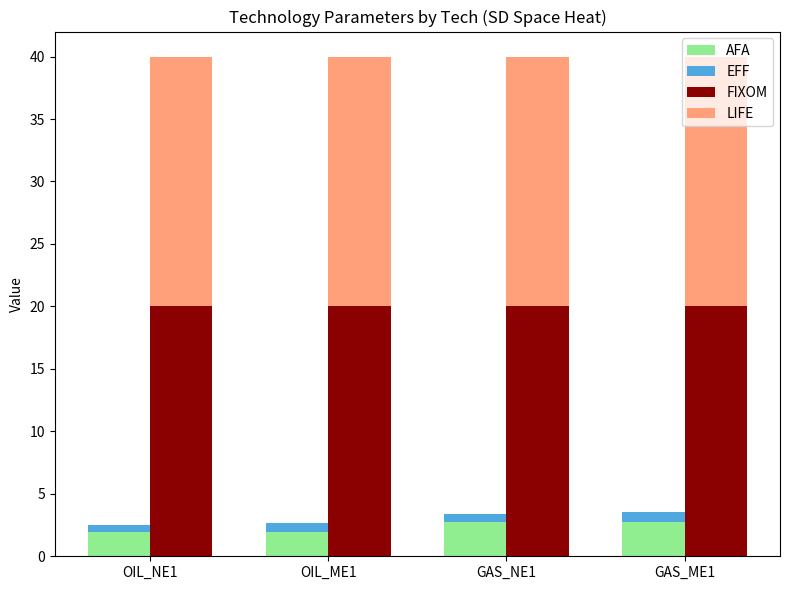

The value of FIXOM at OIL_ME1 is 32.0. True or false?

False